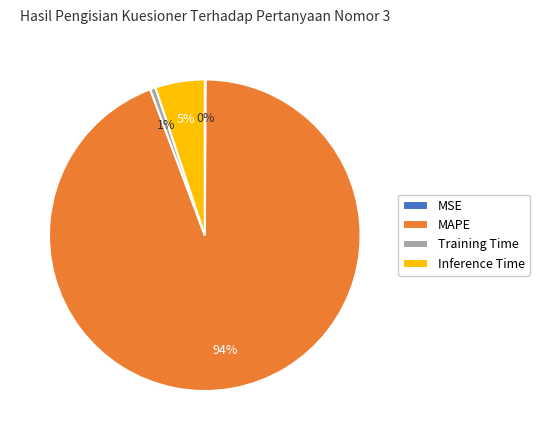

What is the majority slice?

MAPE